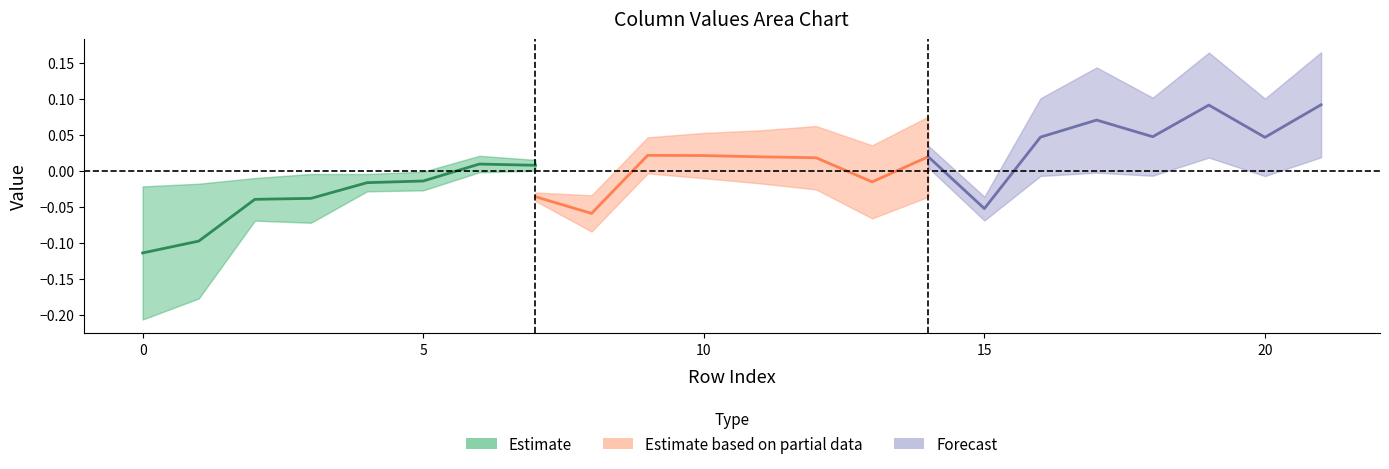

Count the number of data series in this chart.

3